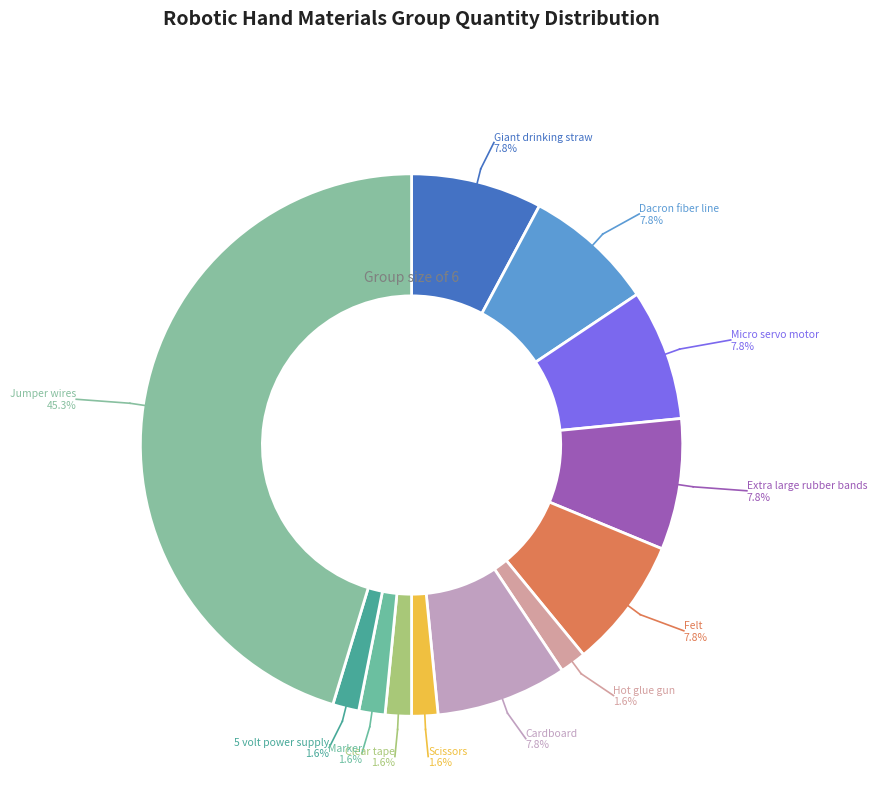

Between Scissors and Giant drinking straw, which is larger?

Giant drinking straw